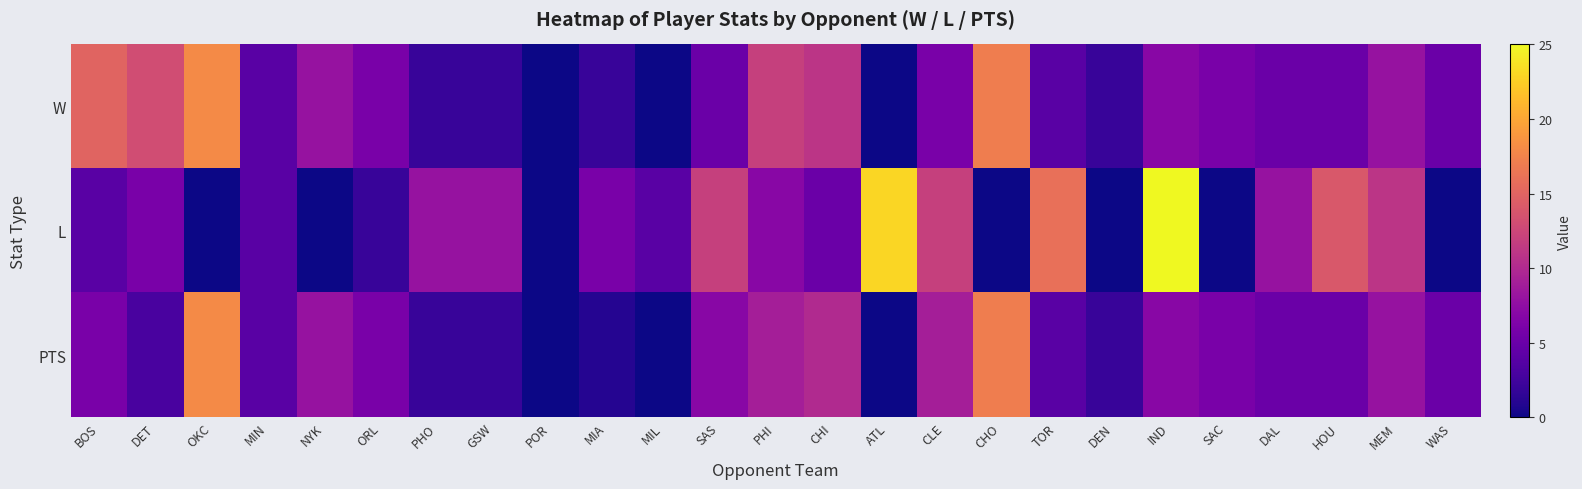

List the series in order of their peak value, highest first.

L, W, PTS